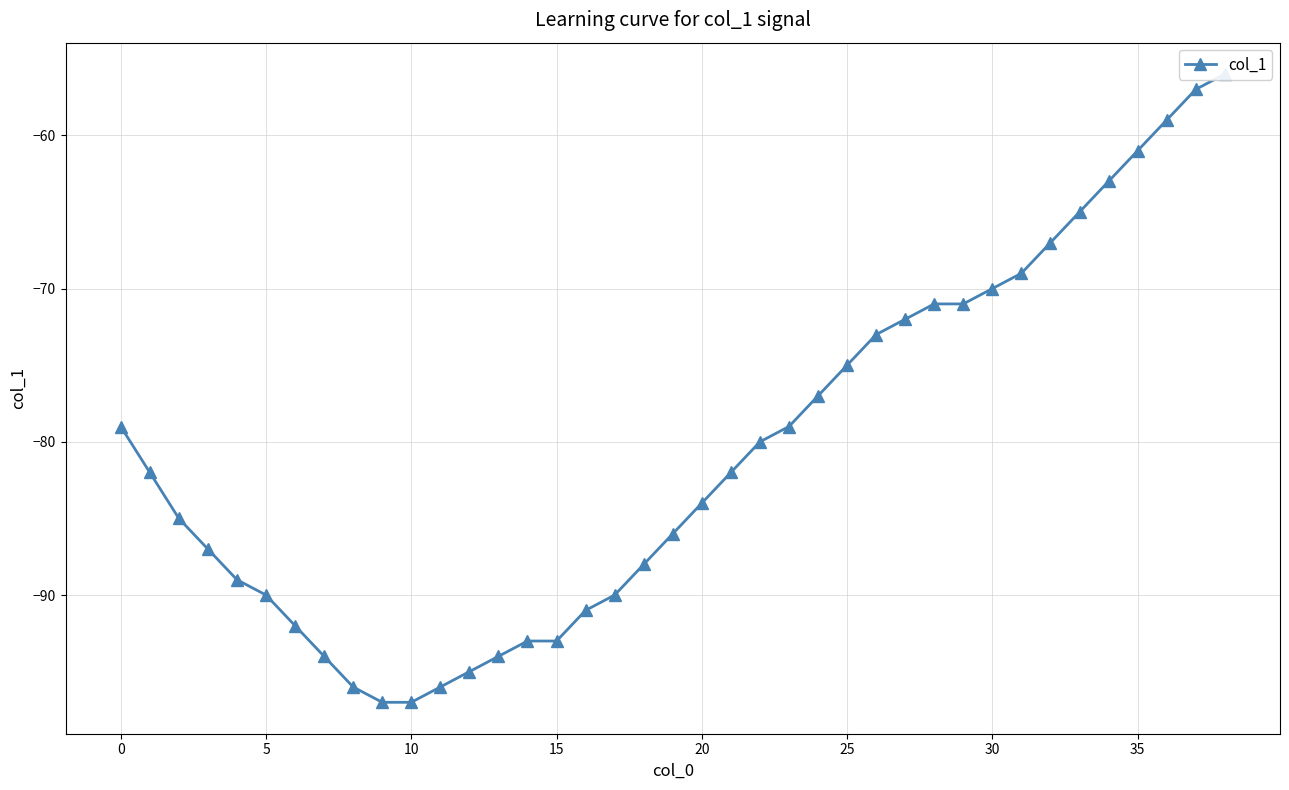

Count the number of values greater than -82.

18